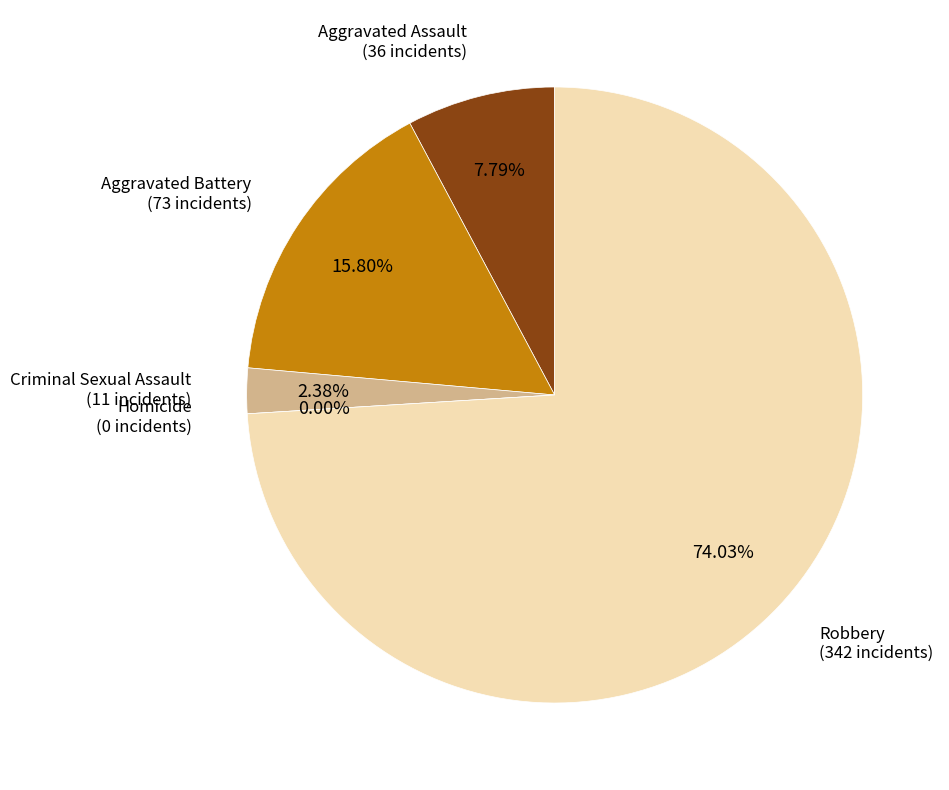

How many segments does this pie chart have?

5